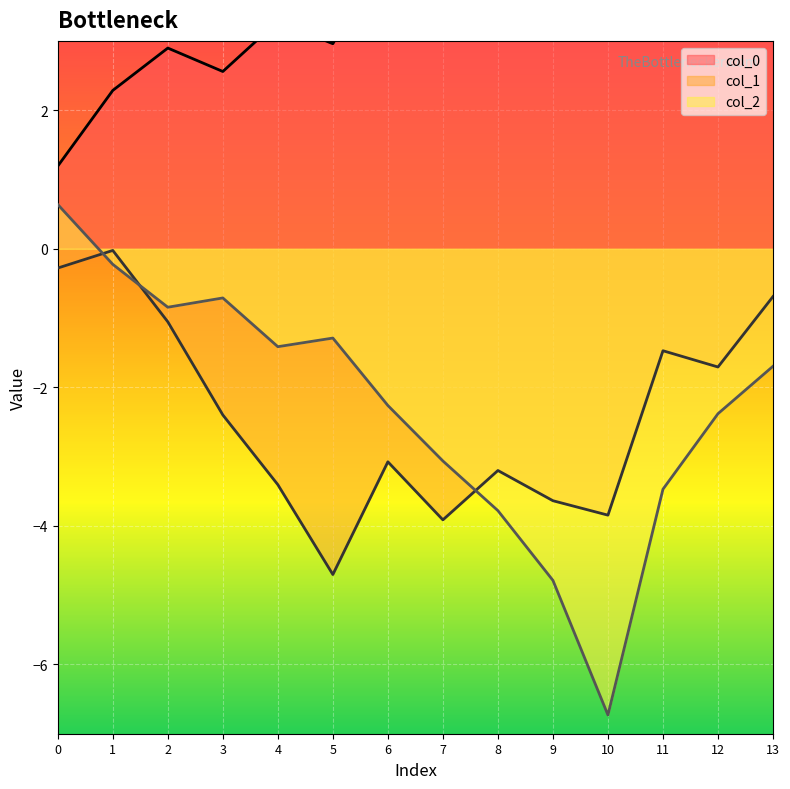

Where is the first local maximum for col_0?

2